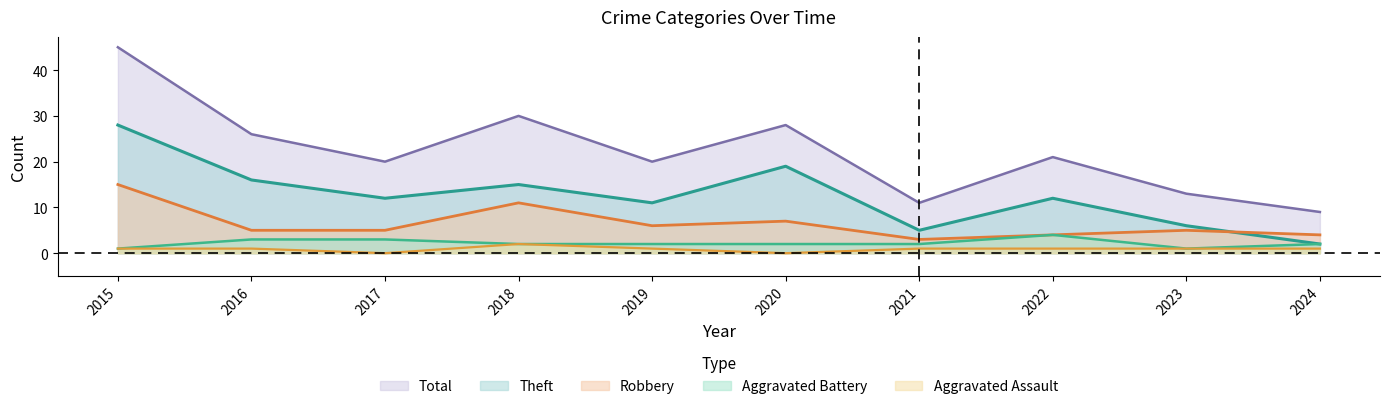

What is the difference between the maximum and second lowest values in the Aggravated Battery series?

3